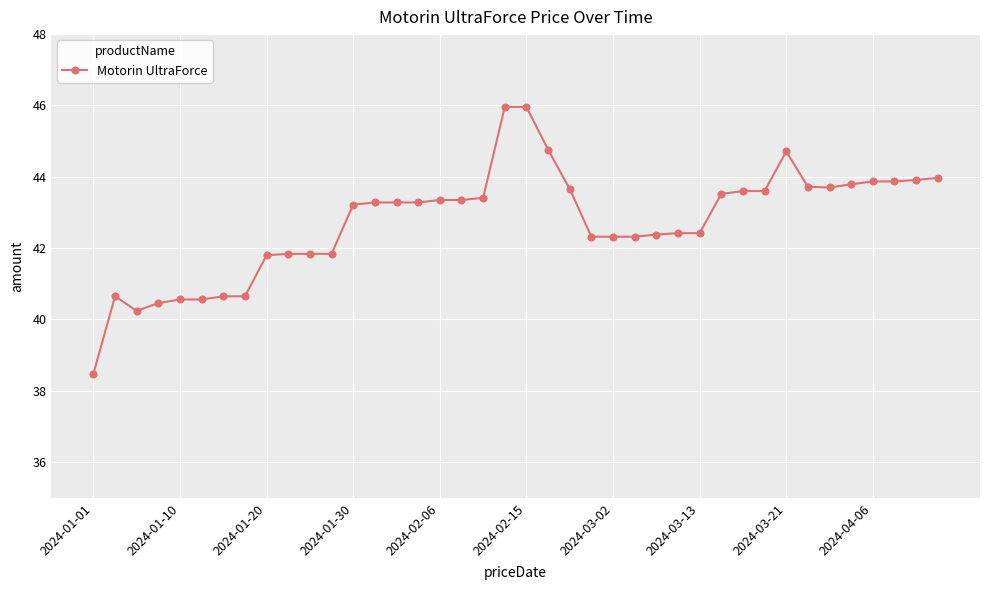

How many lines are shown in the chart?

1